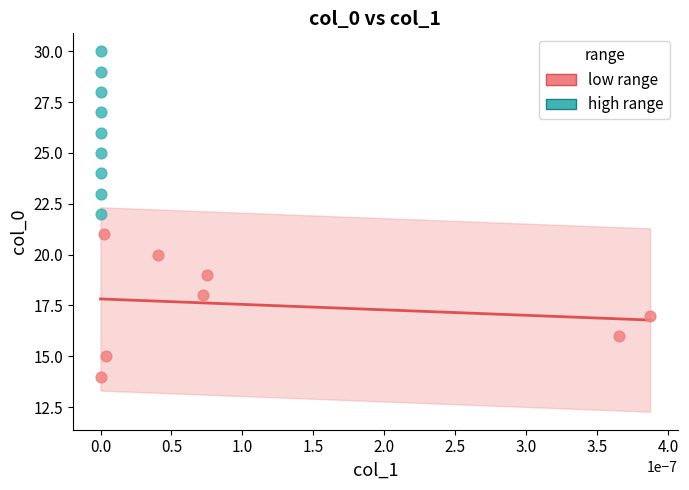

Which series reaches the minimum Y coordinate?

low range